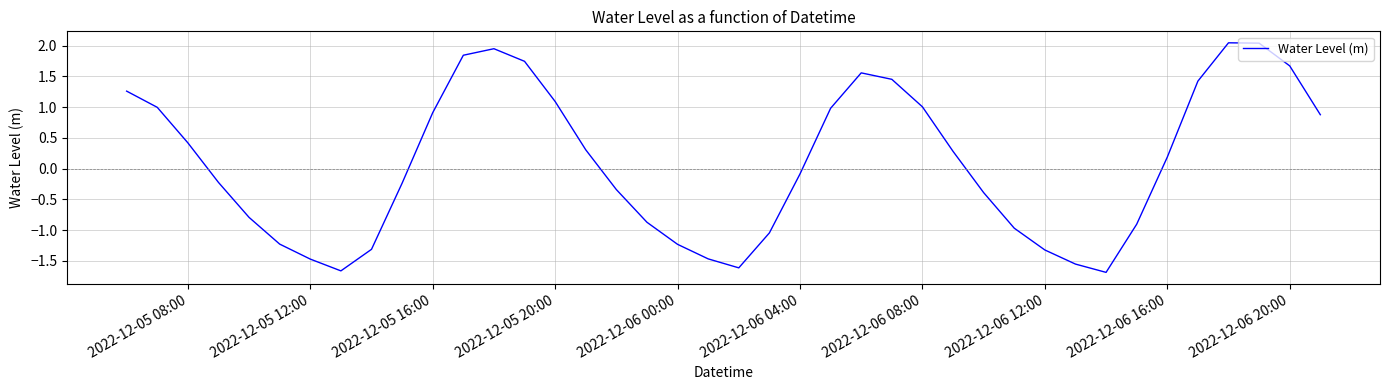

What is the smallest value displayed?

-1.7